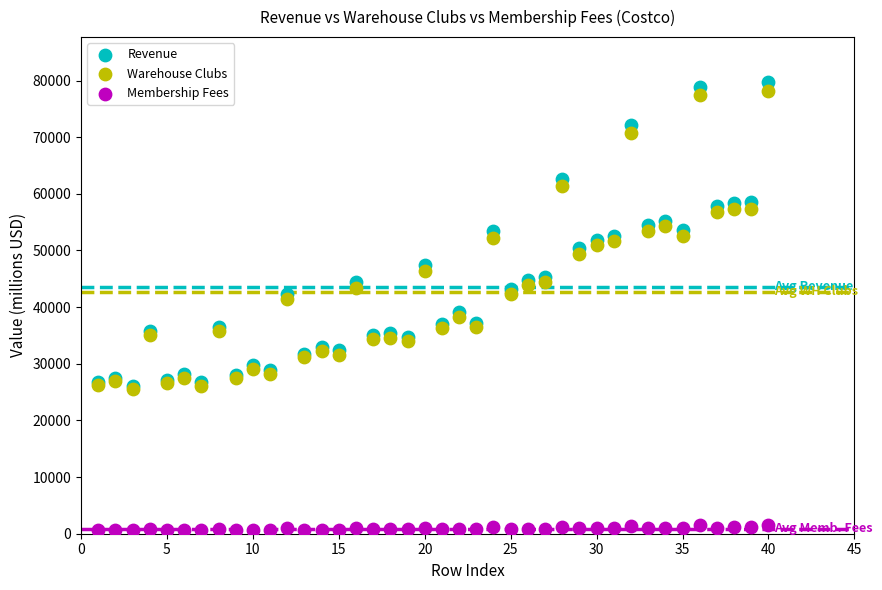

What are all the series names shown in the legend?

Revenue, Warehouse Clubs, Membership Fees